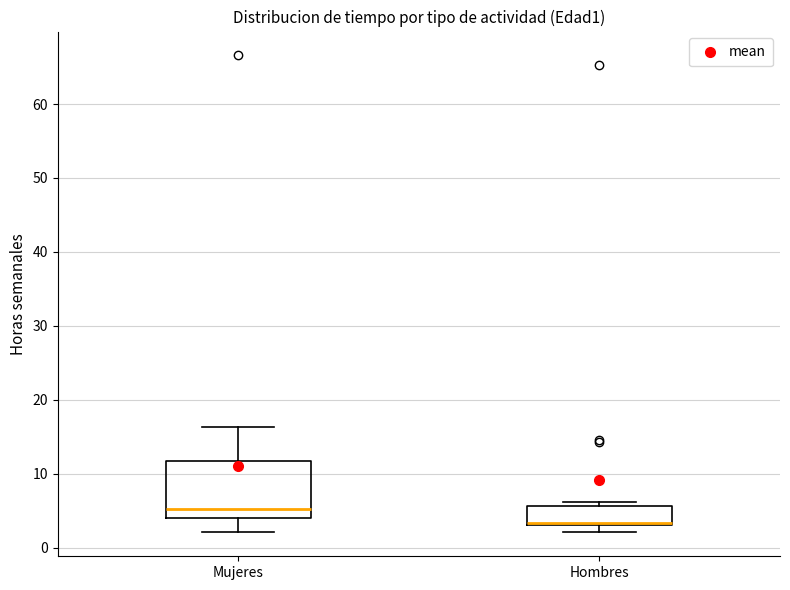

Where does the lower whisker of the box for Hombres end on the y-axis? The values are not printed on the chart, so give them approximately, as read against the axis.

2